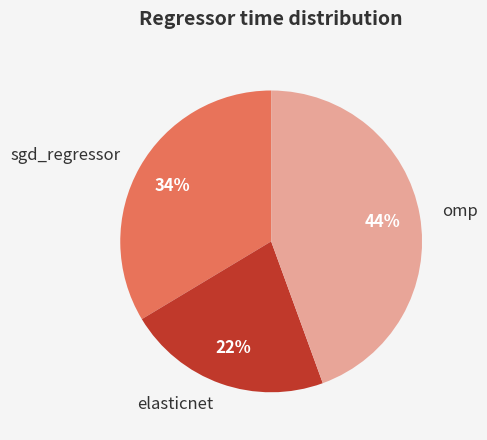

Do omp and sgd_regressor together represent more than half of the pie?

Yes